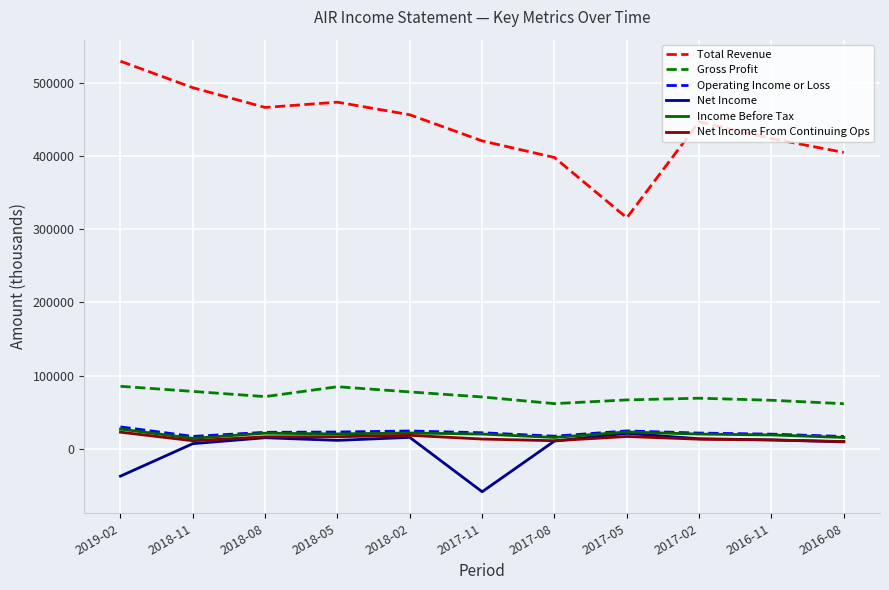

Is the value of Gross Profit at 2018-05 greater than the value of Operating Income or Loss at 2018-05?

Yes